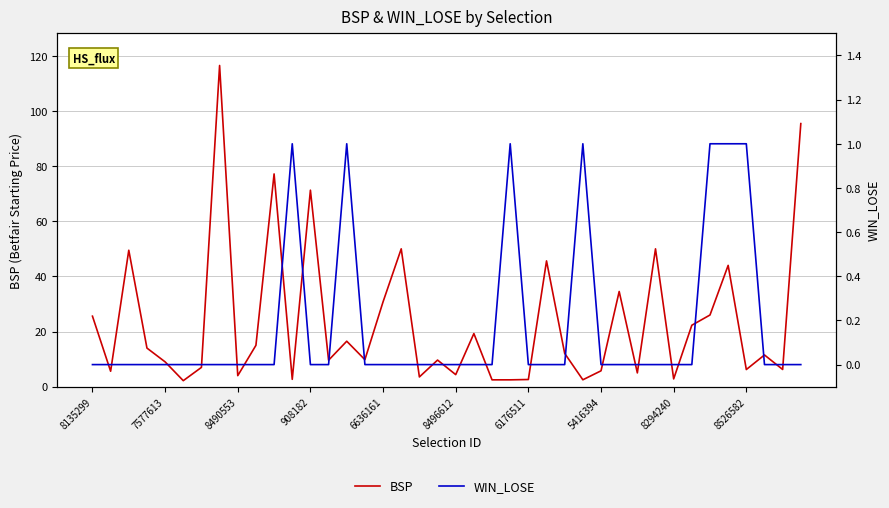

True or false: WIN_LOSE has more than 1 interior local peaks.

True